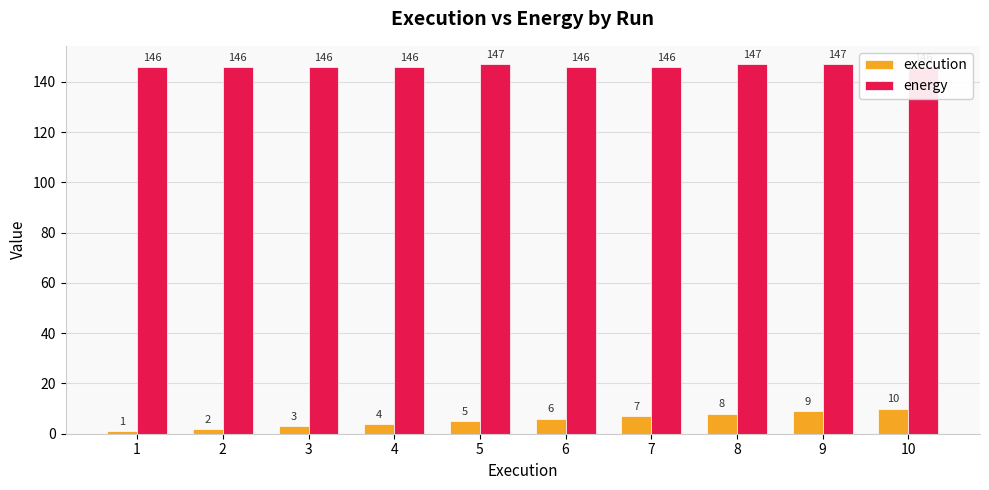

Where does the execution series first go above 6?

7